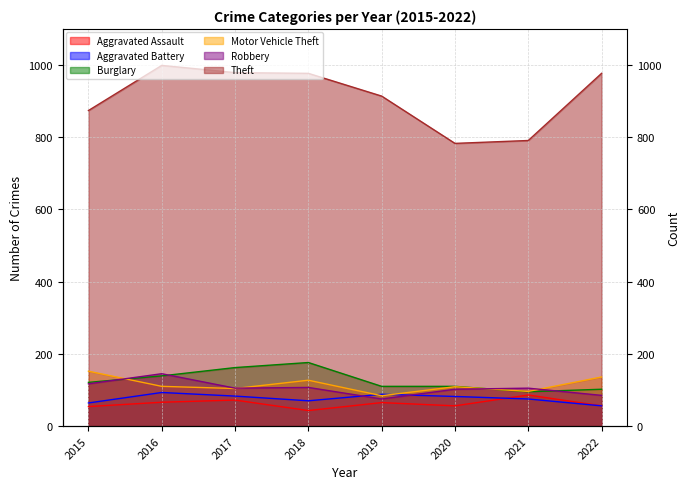

Between 2017 and 2019, which is larger?

2017